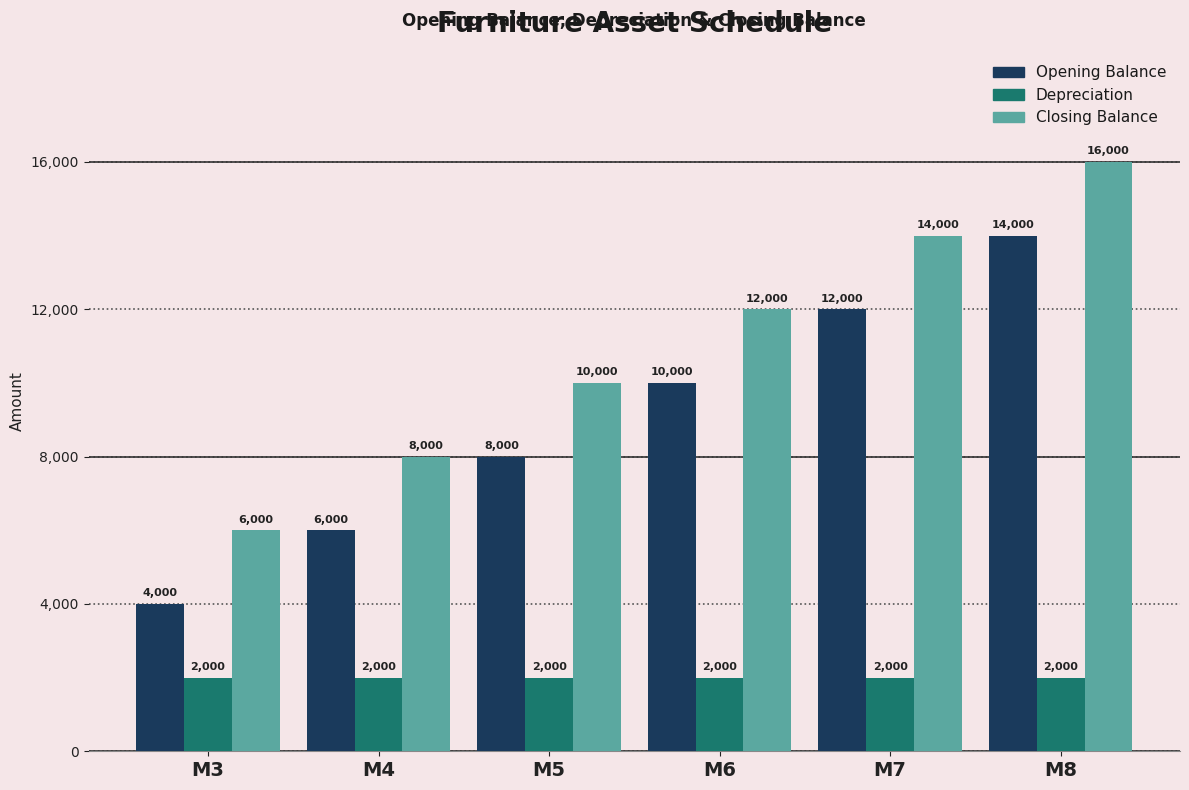

Reading right to left, transcribe all the data shown in this chart.

Opening Balance: 14000	12000	10000	8000	6000	4000
Depreciation: 2000	2000	2000	2000	2000	2000
Closing Balance: 16000	14000	12000	10000	8000	6000